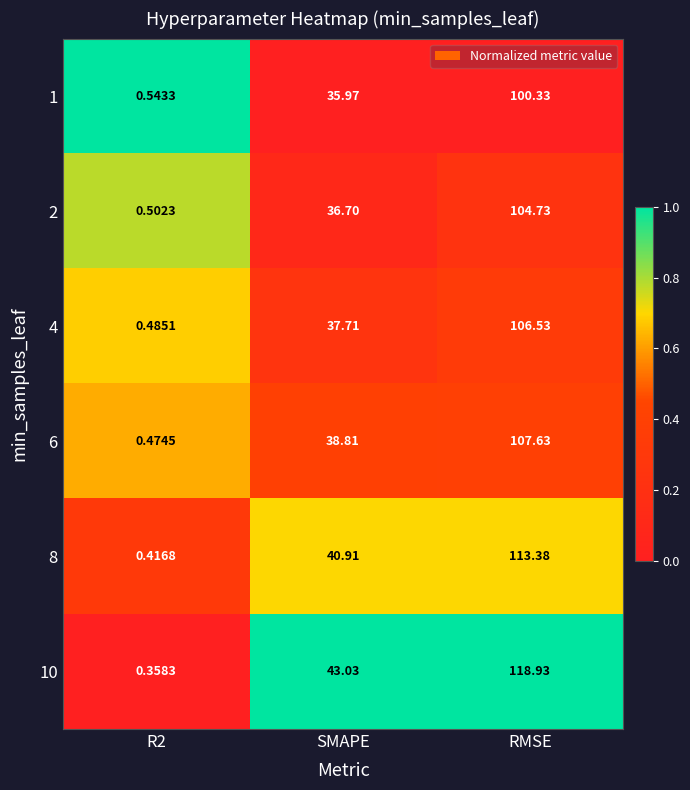

Which category has the highest value across all series?

RMSE